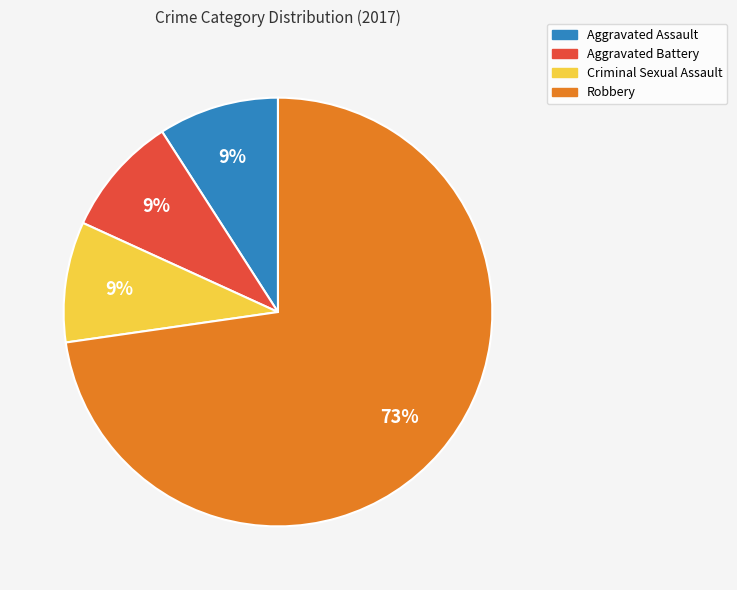

To the nearest percent, what percentage of the pie is Robbery?

73%